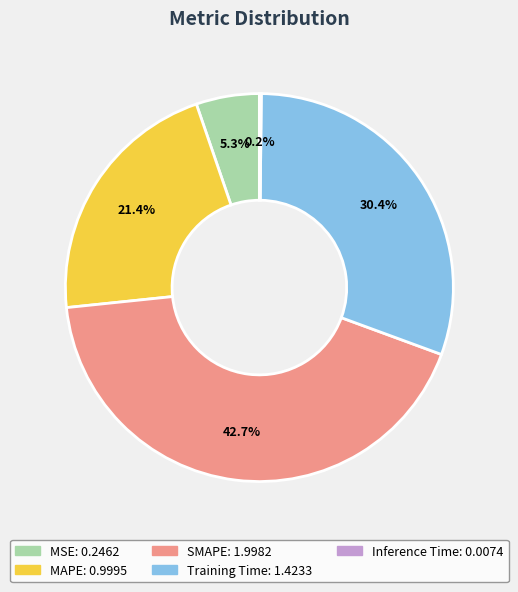

To the nearest percent, what percentage of the pie is MSE?

5%